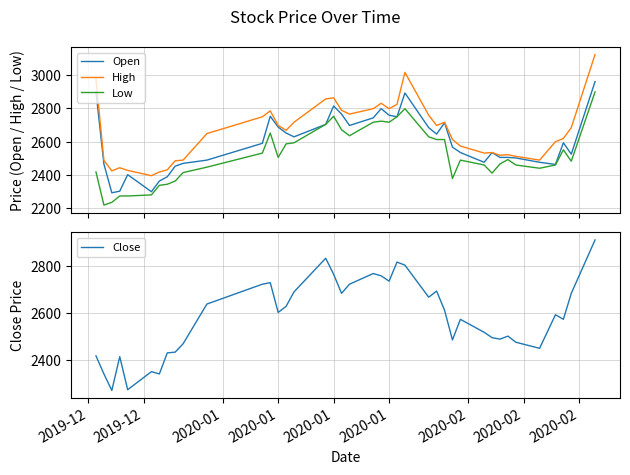

True or false: Low and High cross at least once.

False